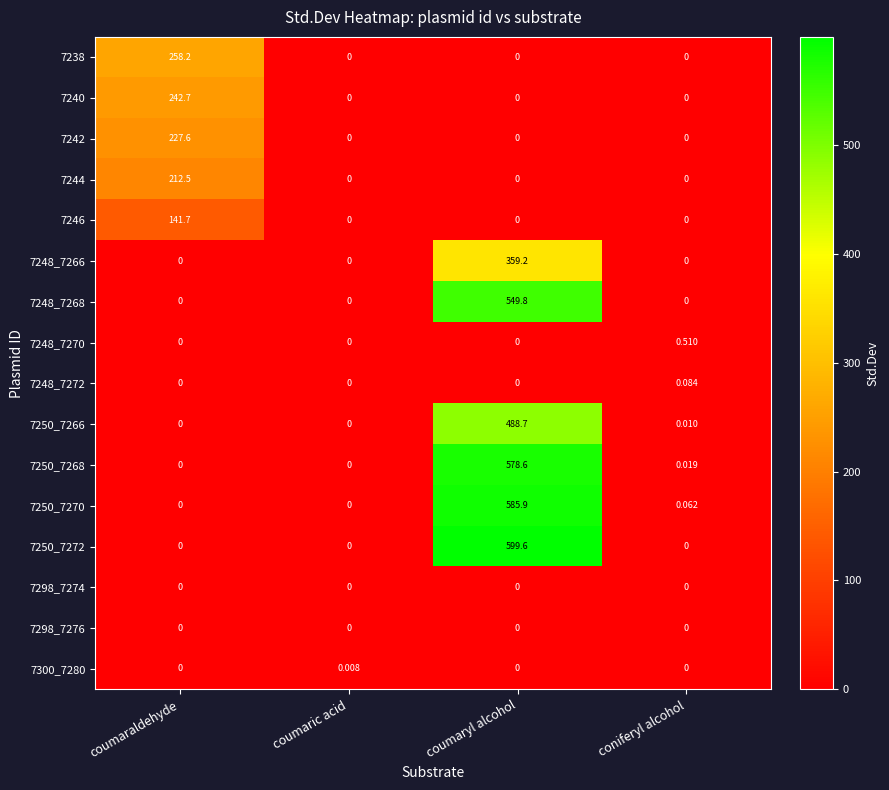

Which label corresponds to the largest value in the chart?

coumaryl alcohol